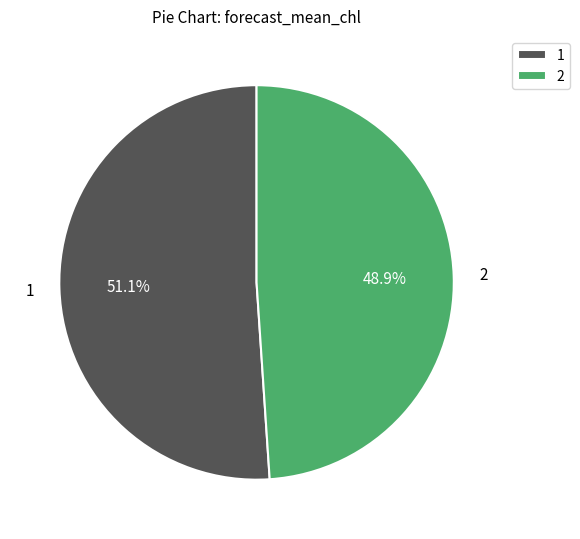

How many slices are in this pie chart?

2